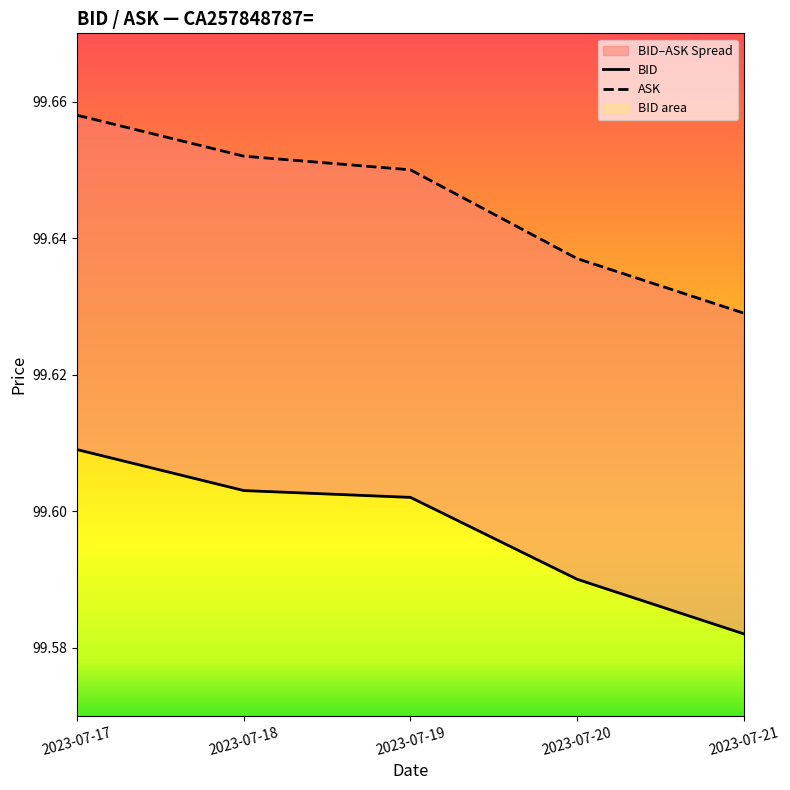

List the series in order of their peak value, highest first.

ASK, BID